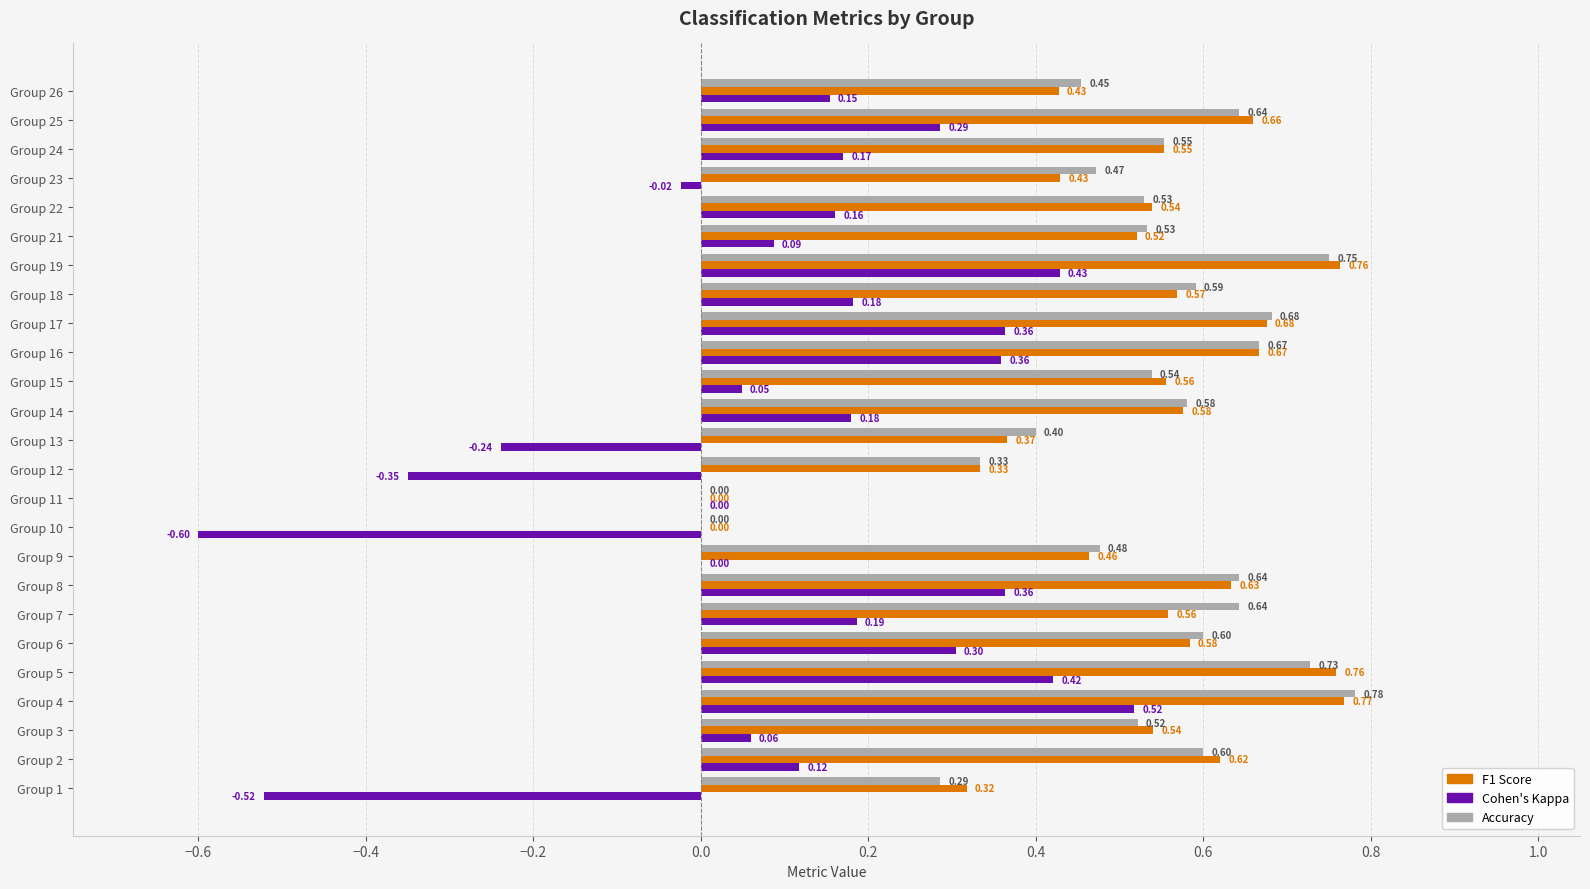

What is the total value across all series at Group 17?

1.7